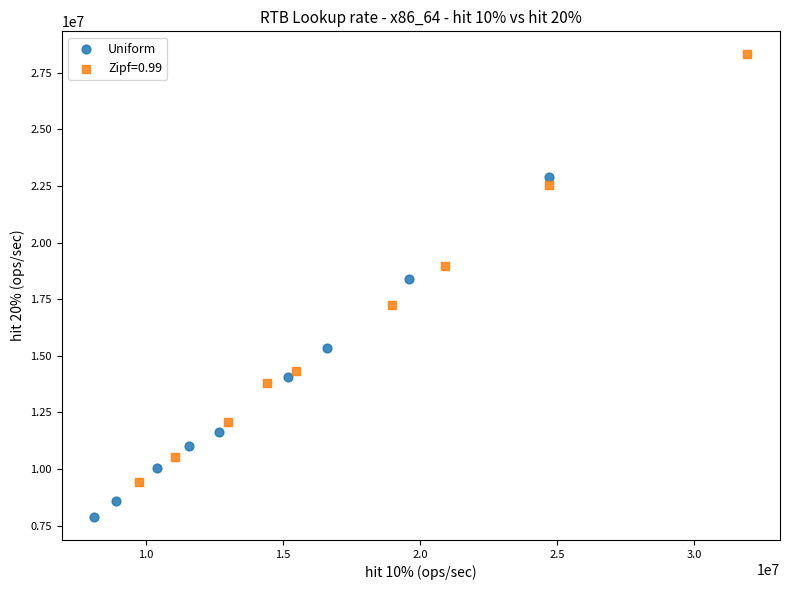

Which series contains the lowest Y value?

Uniform